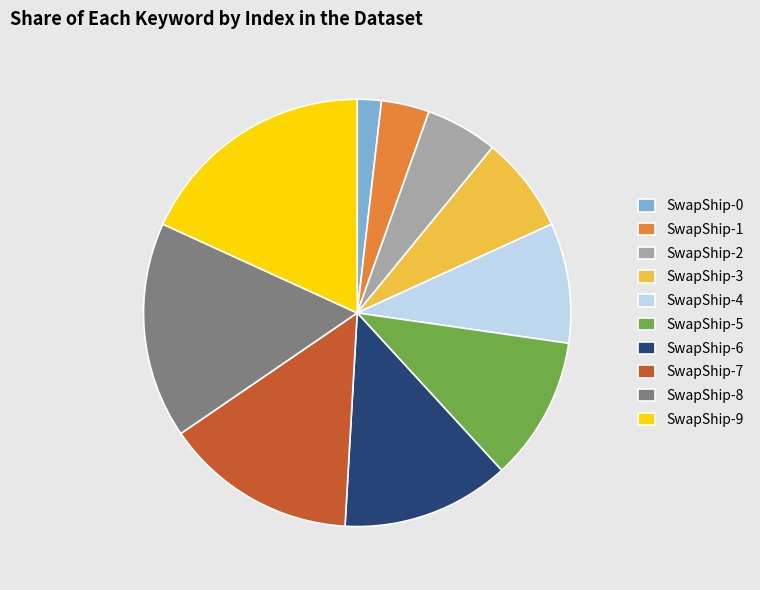

Is SwapShip-3 the majority of the pie?

No